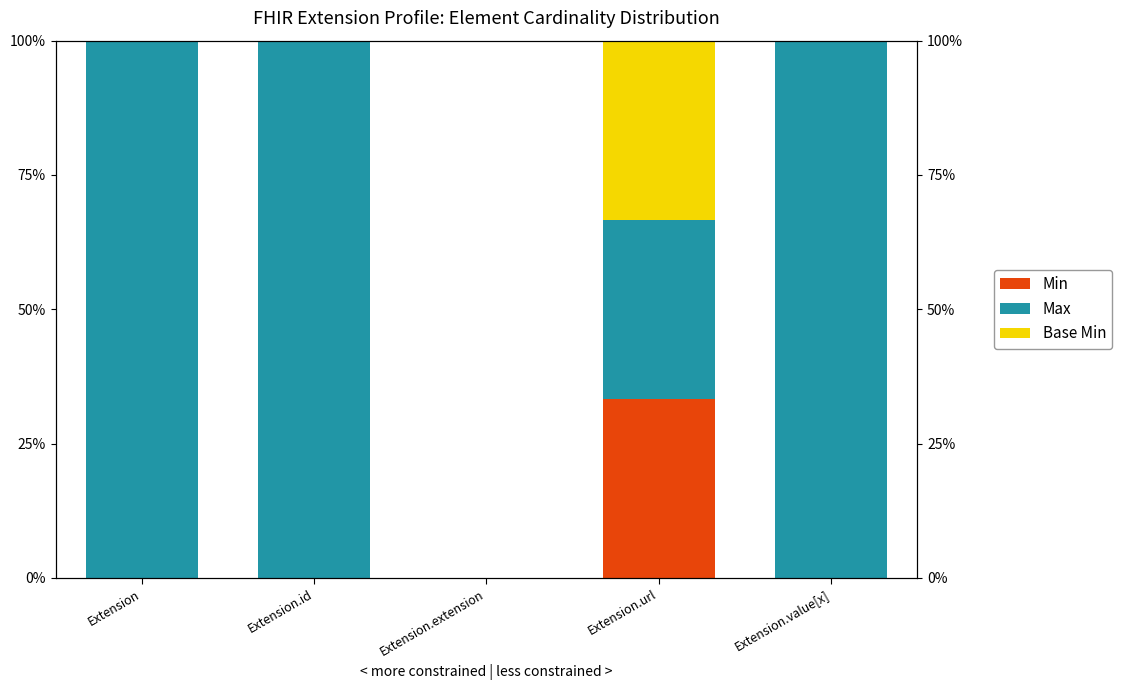

What is the highest value of the Max series?

100.0